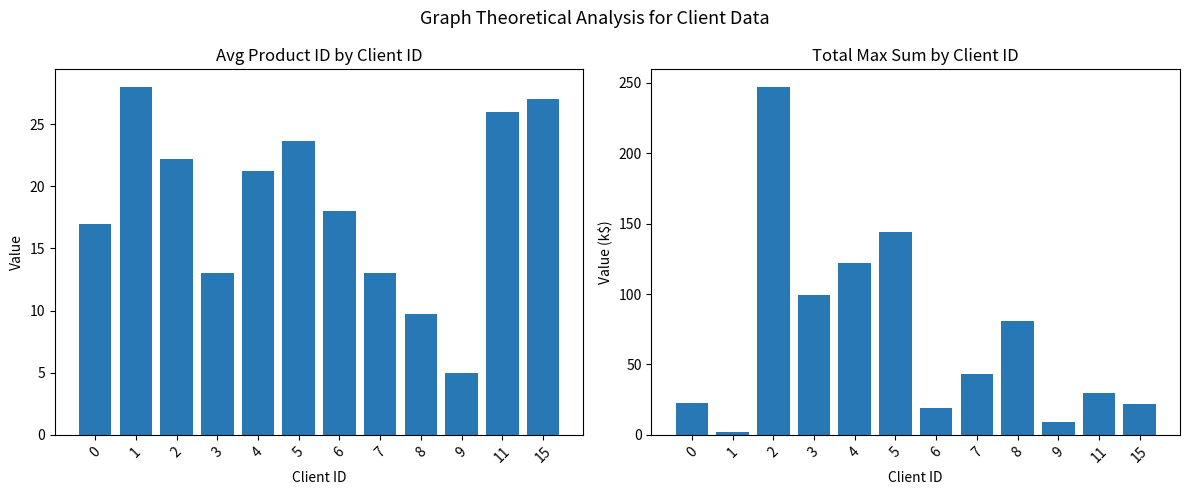

Which series changed the most between 1 and 7?

Total Max Sum (k$)